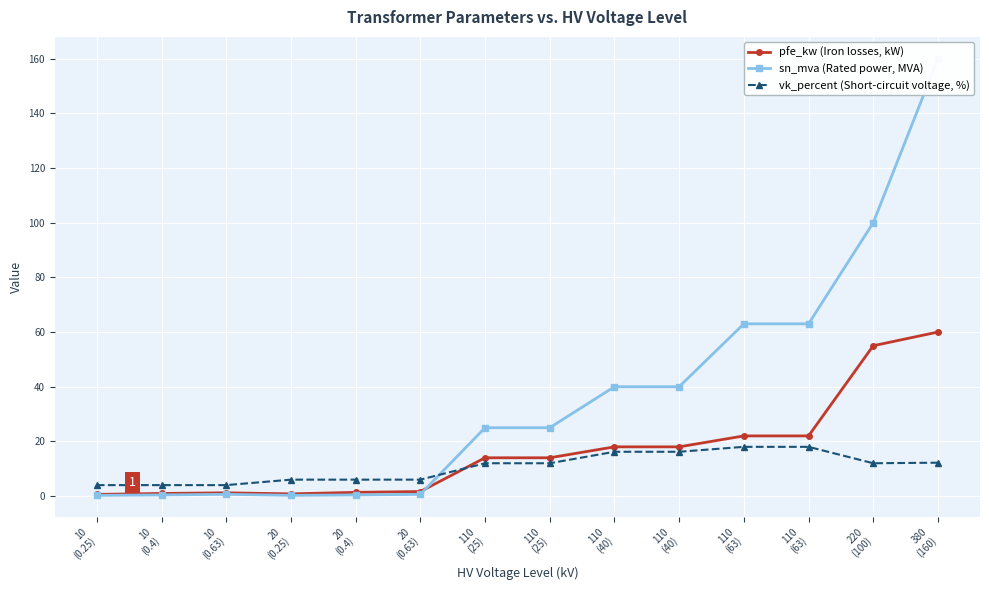

How many data points in sn_mva (Rated power, MVA) are less than 25?

6